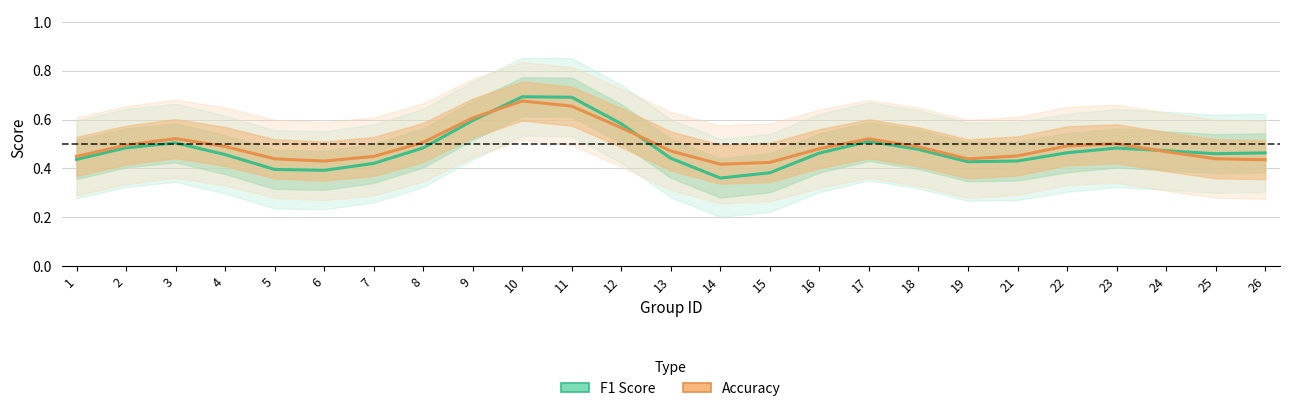

Between 17 and 21, which series saw the biggest shift?

f1